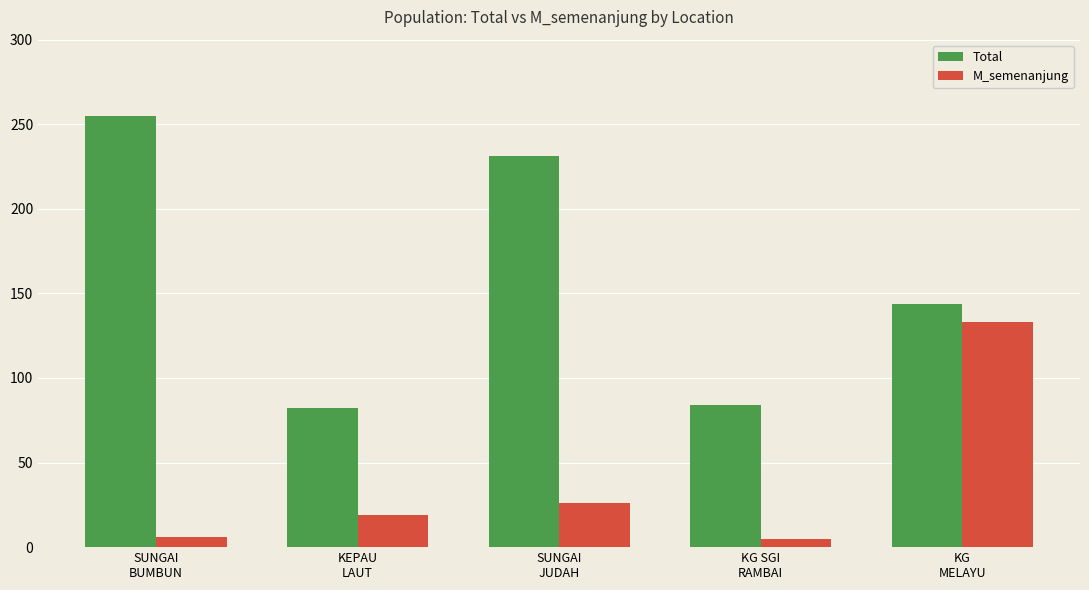

At SUNGAI
JUDAH, list the series in order from largest to smallest.

Total, M_semenanjung